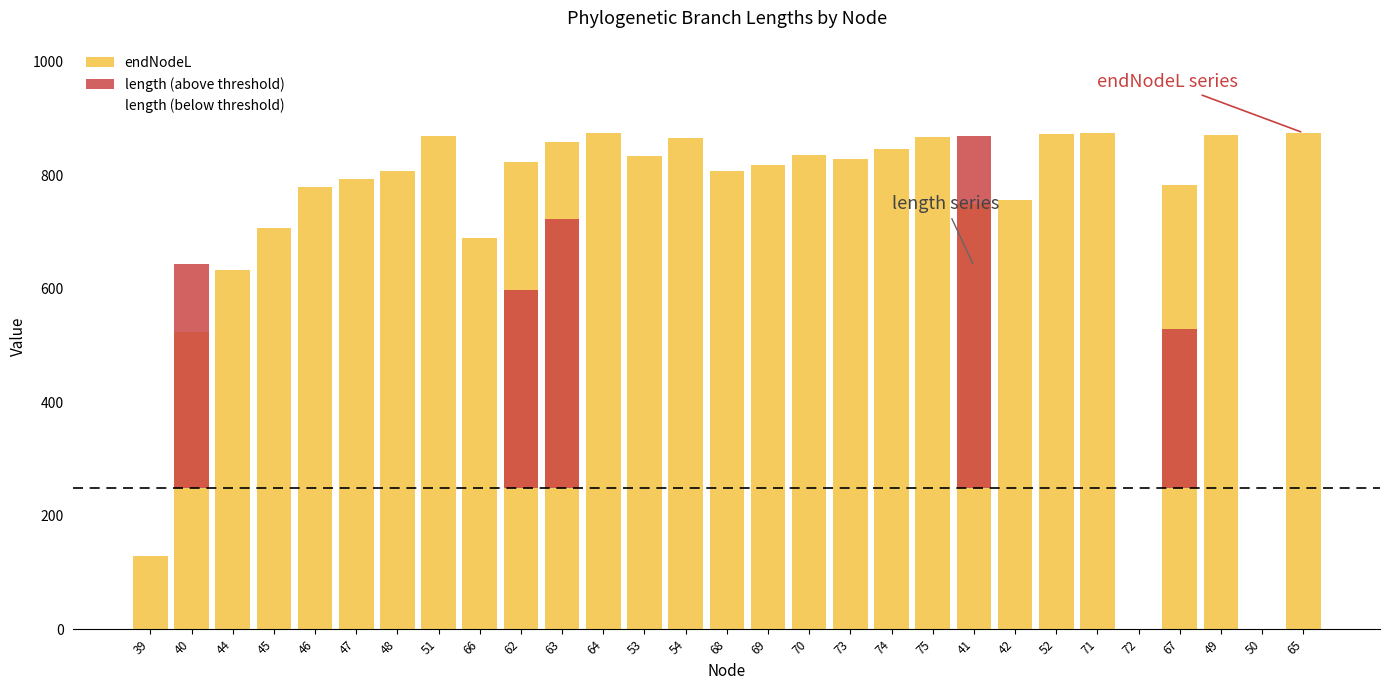

What is the average value of the endNodeL series?

723.2